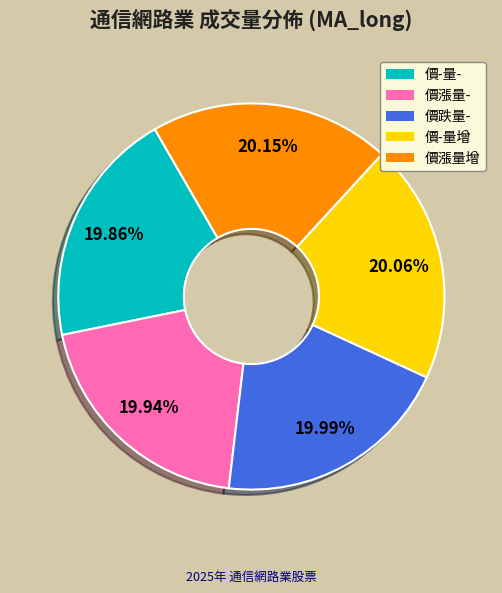

Does any single category account for the majority?

No